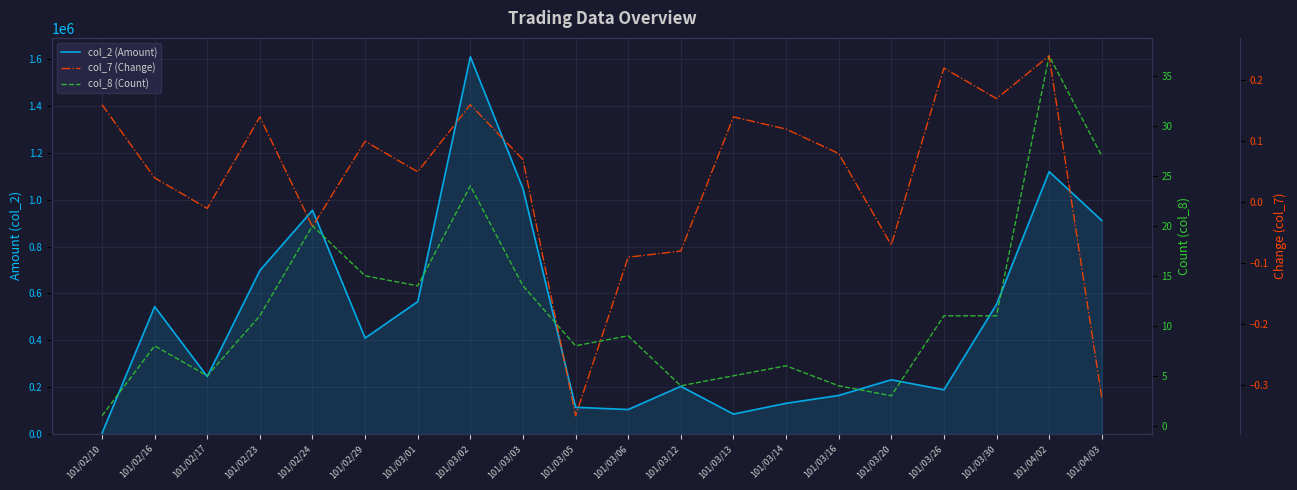

True or false: col_8 (Count) has more than 1 interior local peaks.

True